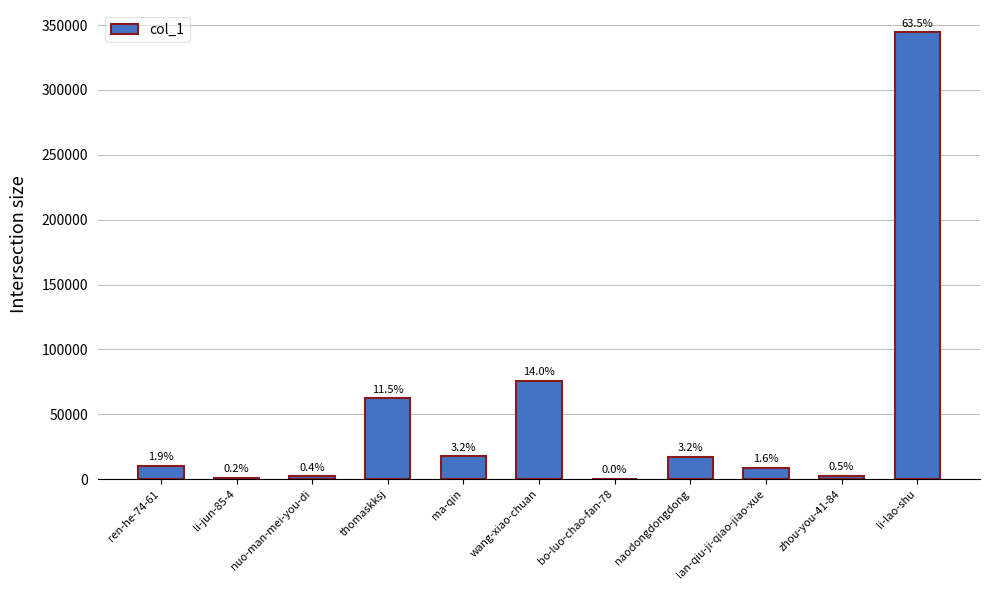

What is the value of the 1st bar from the left?

10413